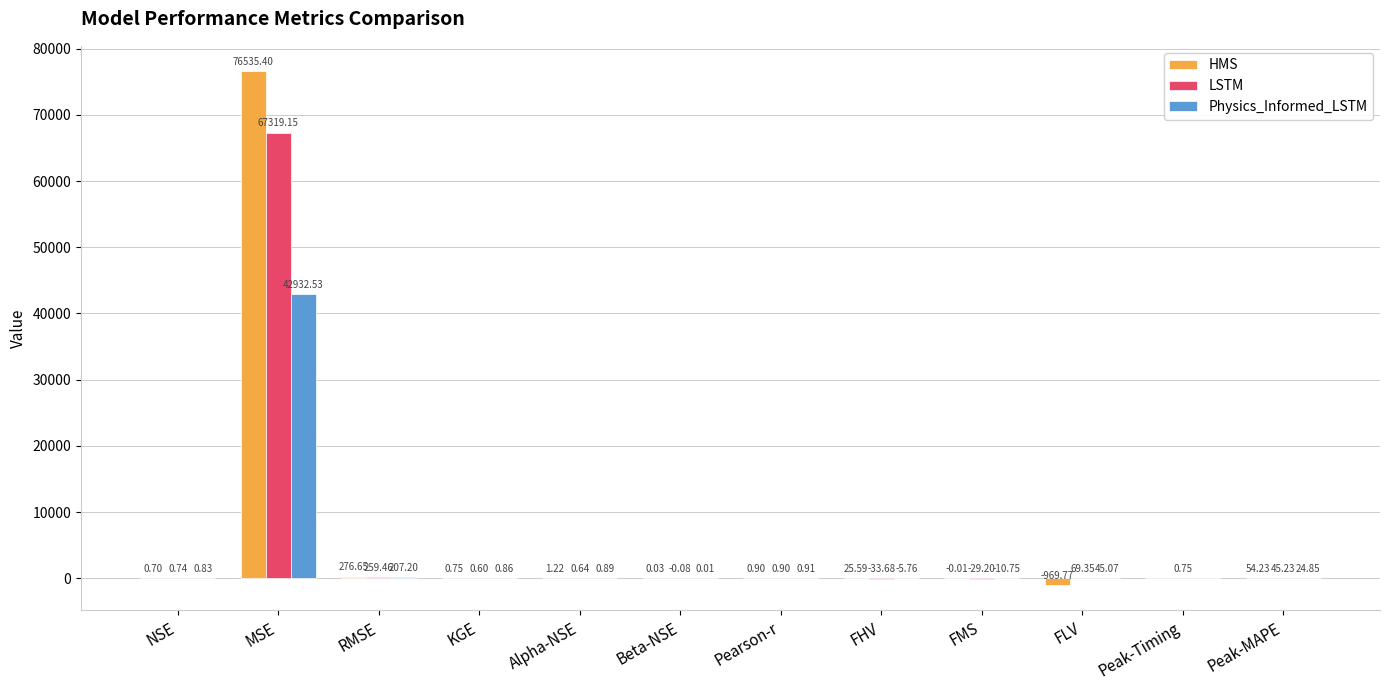

What is the sum of all LSTM values?

67633.9